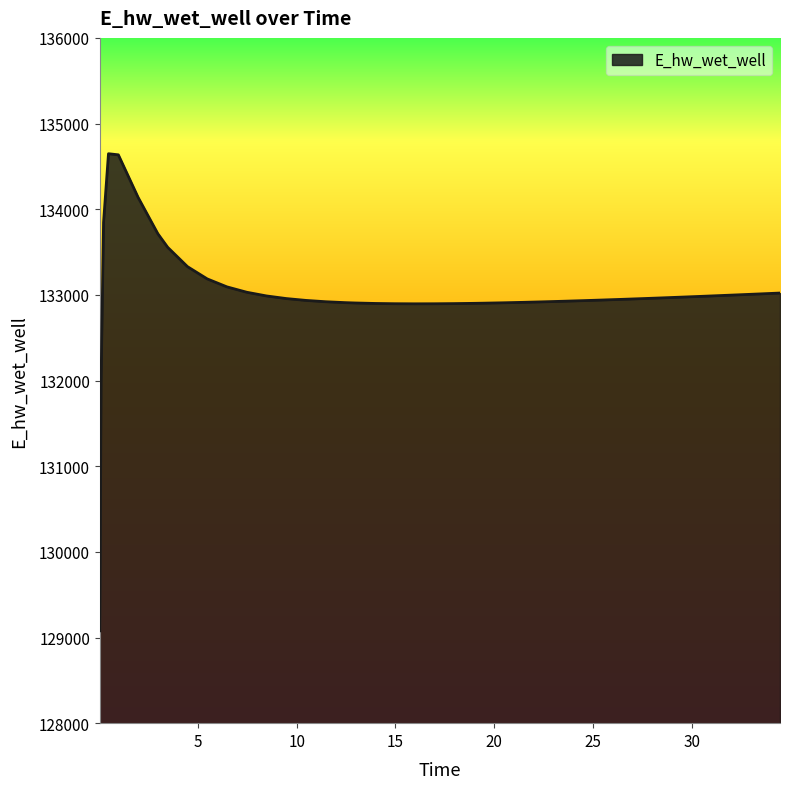

Count the number of categories in the chart.

40